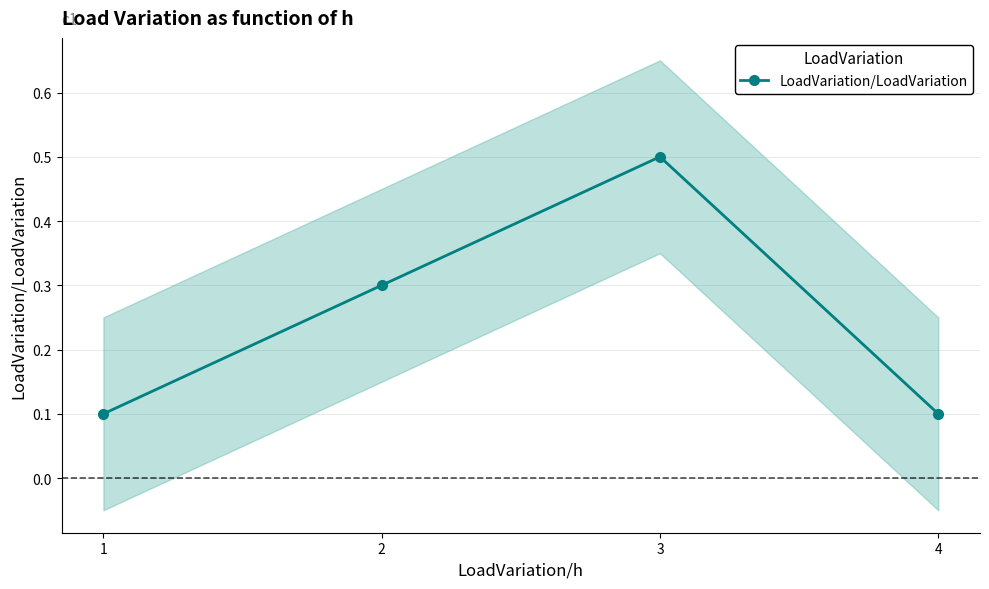

What is the change in value from 3 to 4?

-0.4